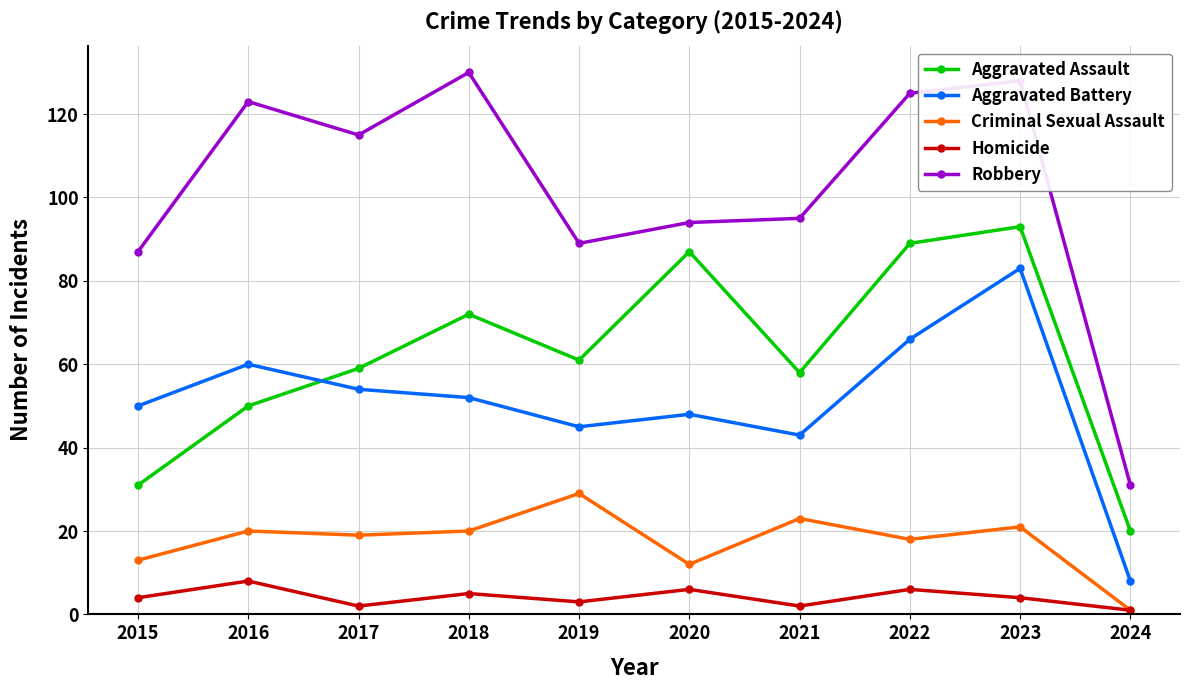

True or false: Aggravated Battery and Homicide cross at least once.

False